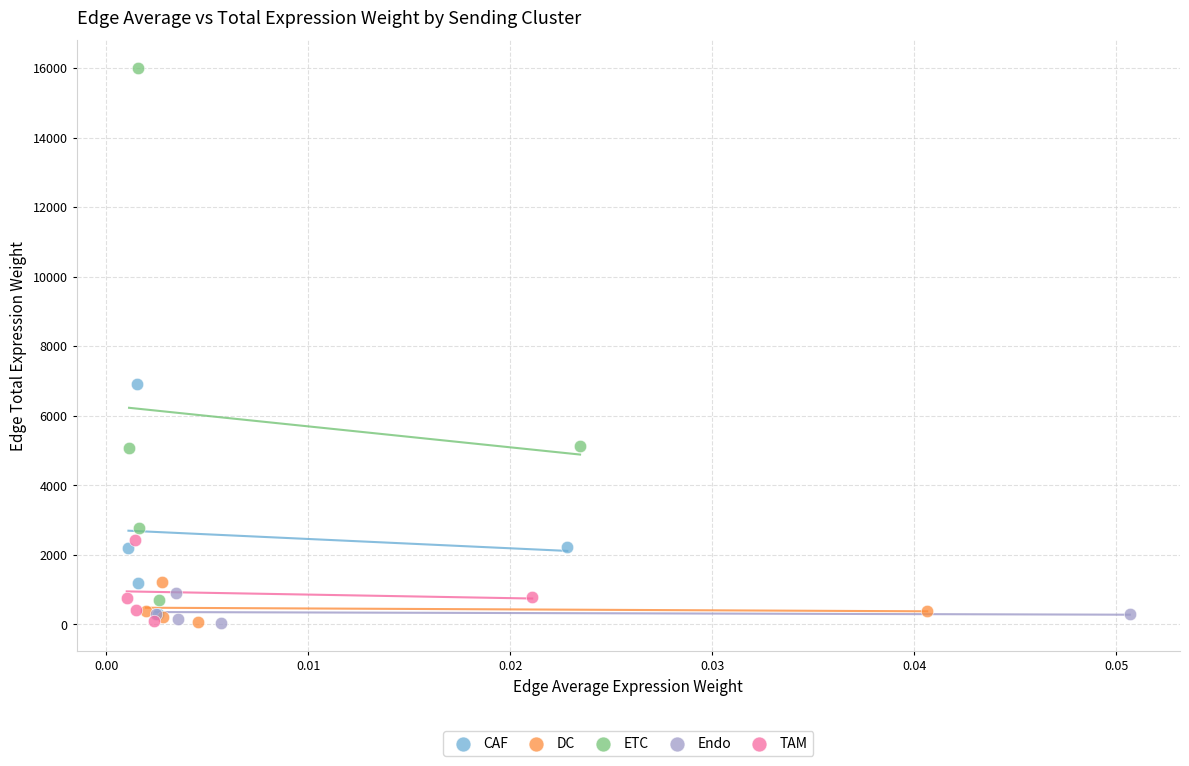

Which series contains the highest Y value?

ETC